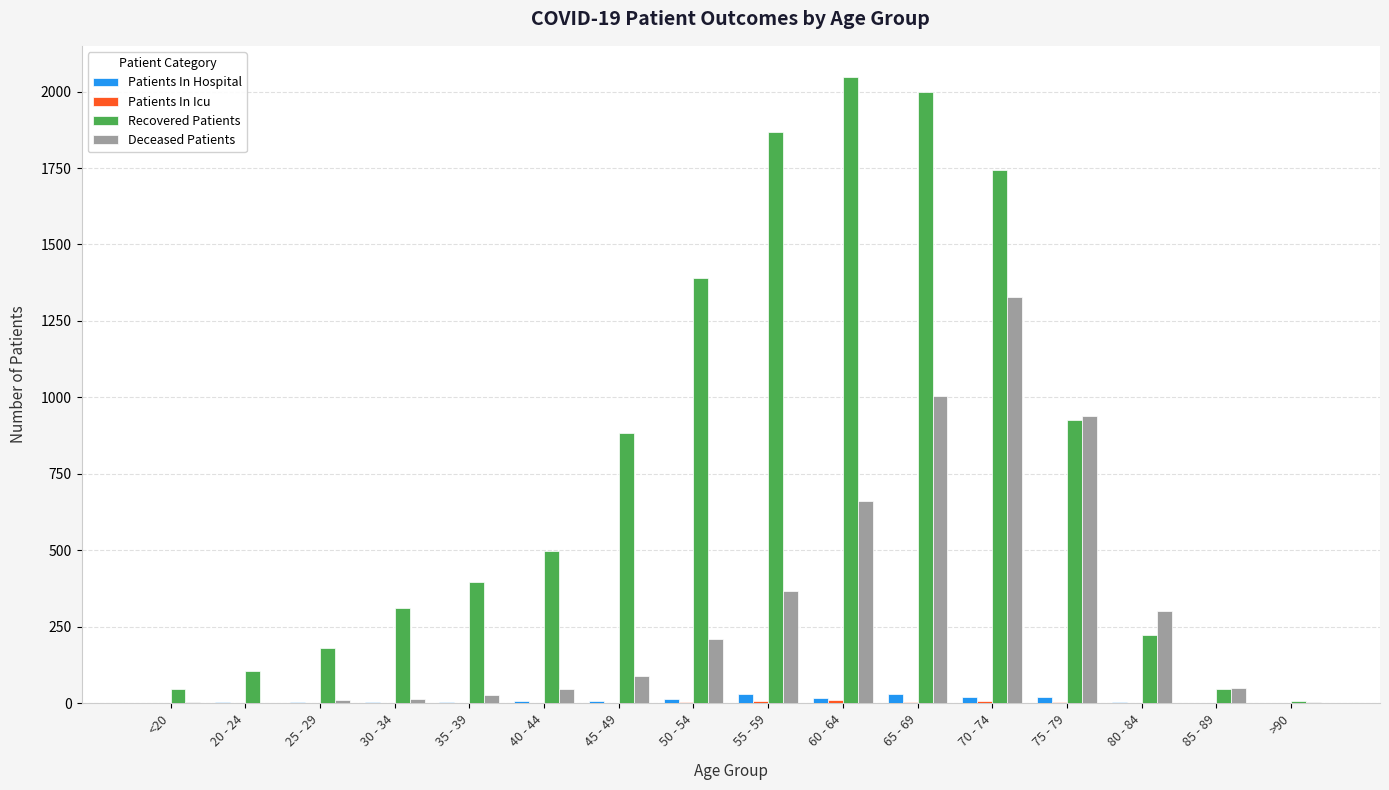

Is it true that Patients In Hospital equals 20 at 70 - 74?

True